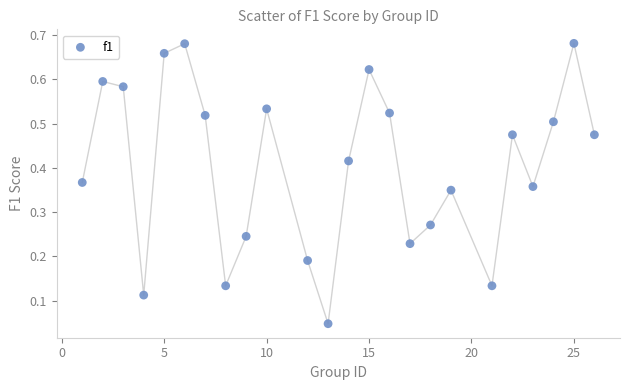

What is the range of X values (max minus min)?

25.0